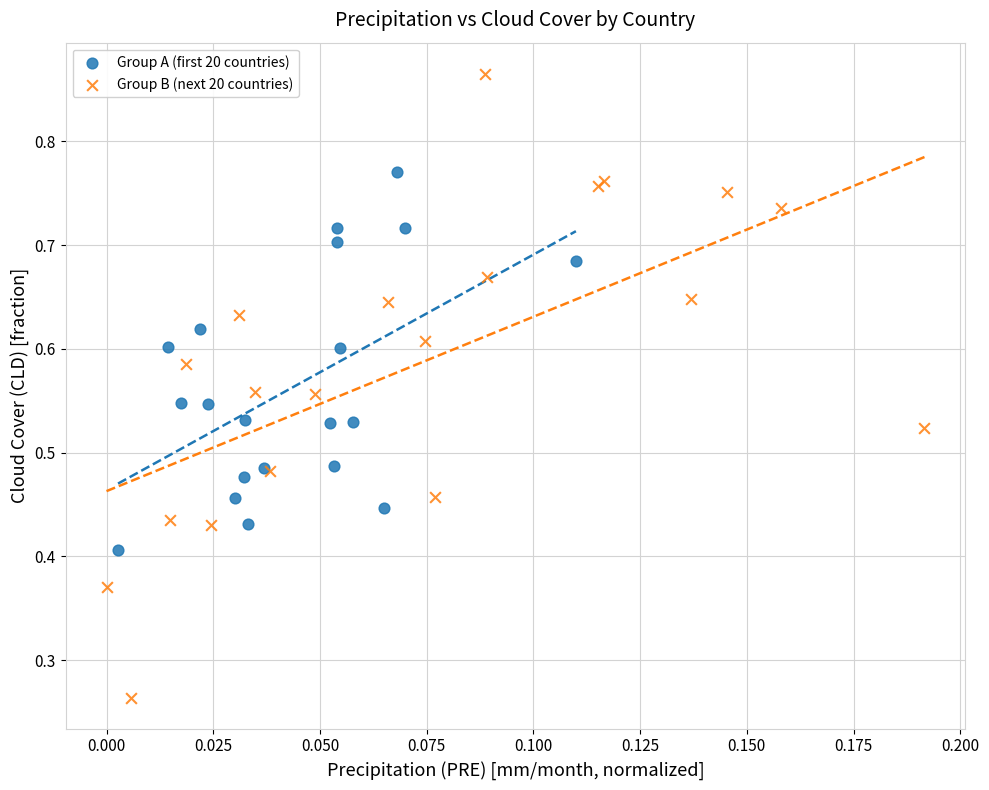

Which series contains the lowest Y value?

Group B (next 20 countries)